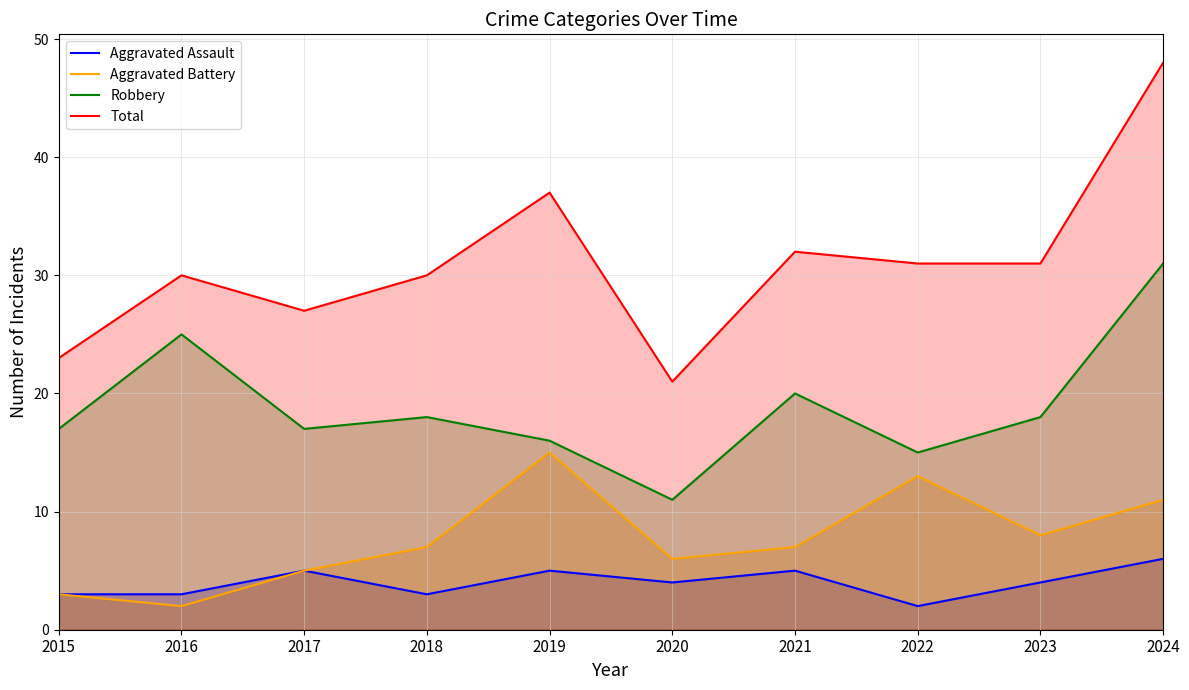

Which has a higher value, 2023 or 2015?

2023